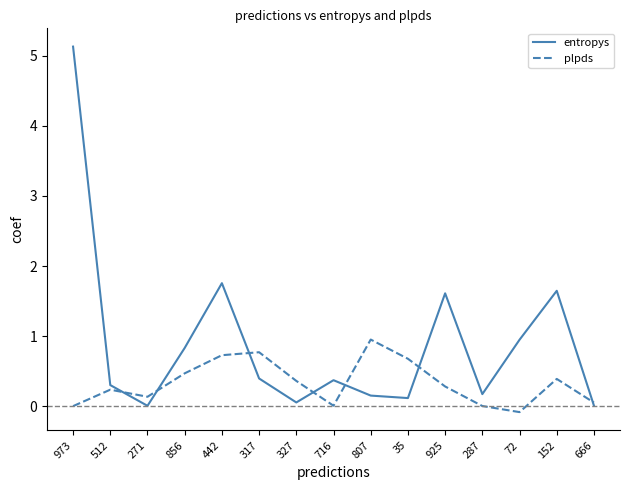

Read the plpds value at 807.

1.0